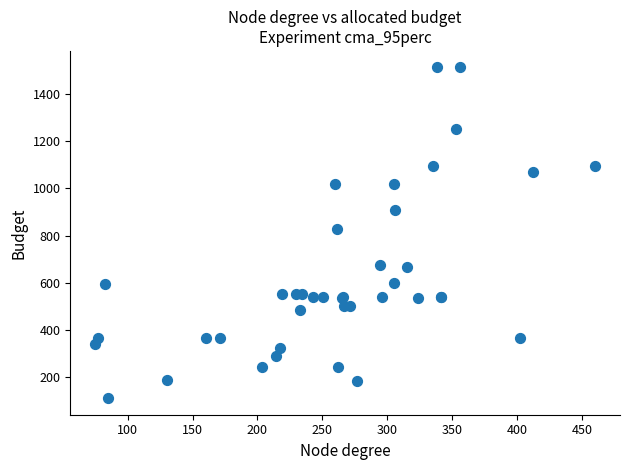

What Y value in the scatter plot is closest to 811?

828.9